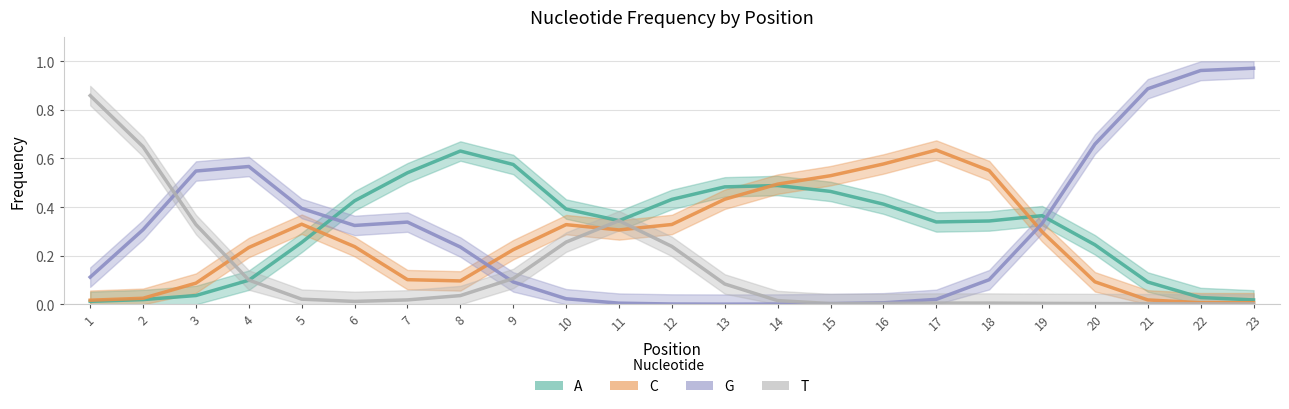

How many times do A and C cross each other?

3